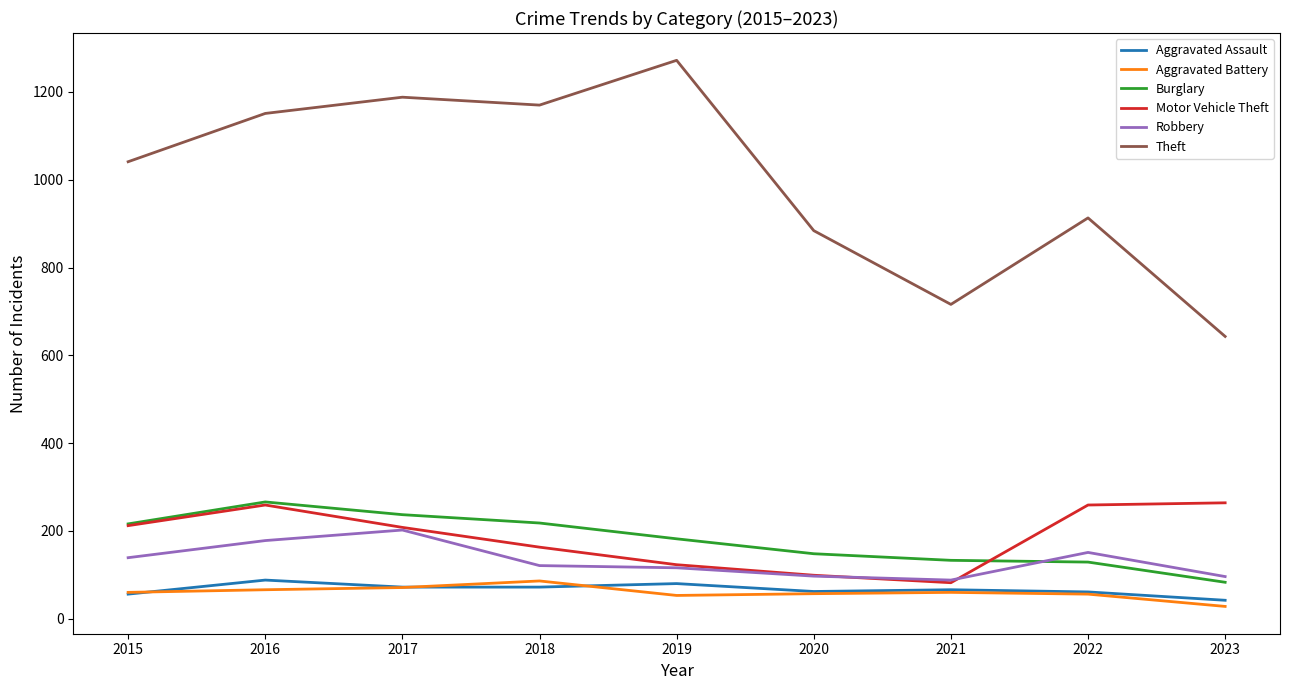

What is the sum of the Burglary values at 2018 and 2017?

455